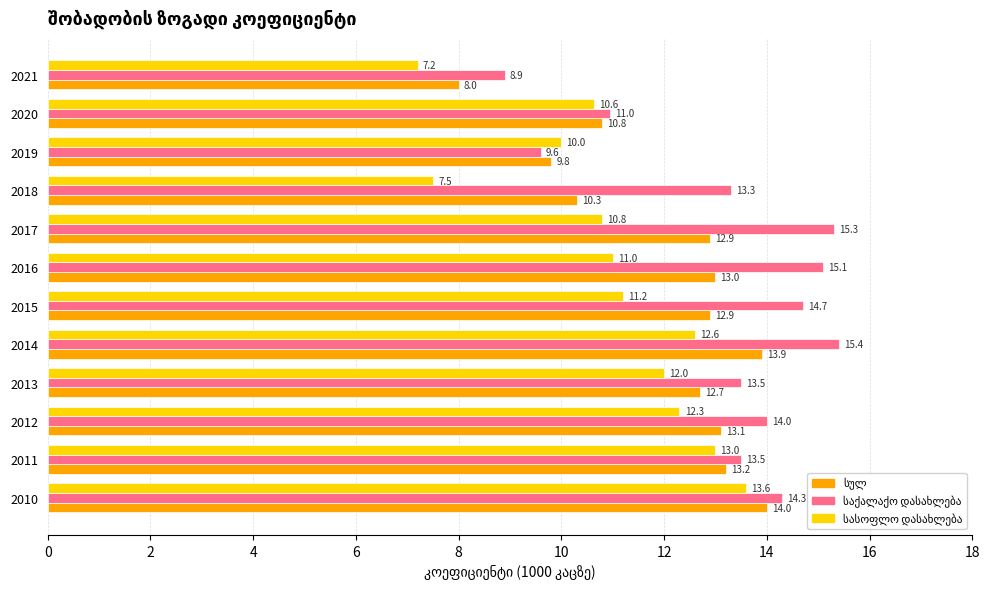

What is the average value of the სასოფლო დასახლება series?

11.0